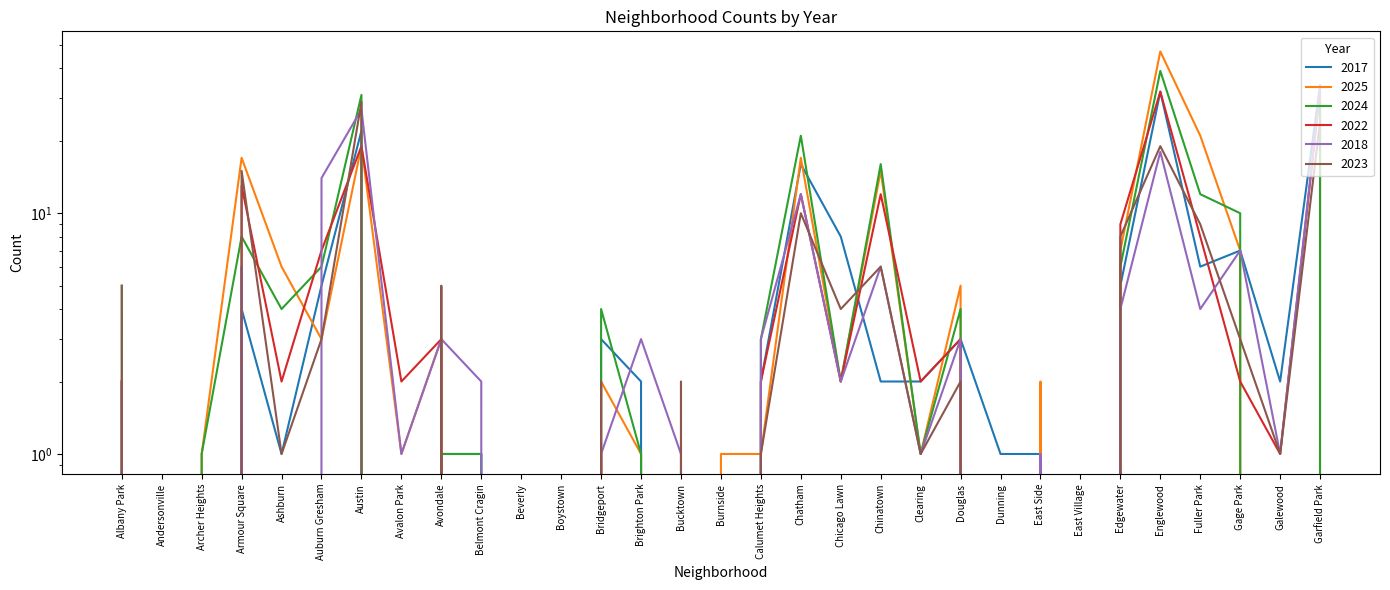

What value does the 2025 series have at Archer Heights?

1